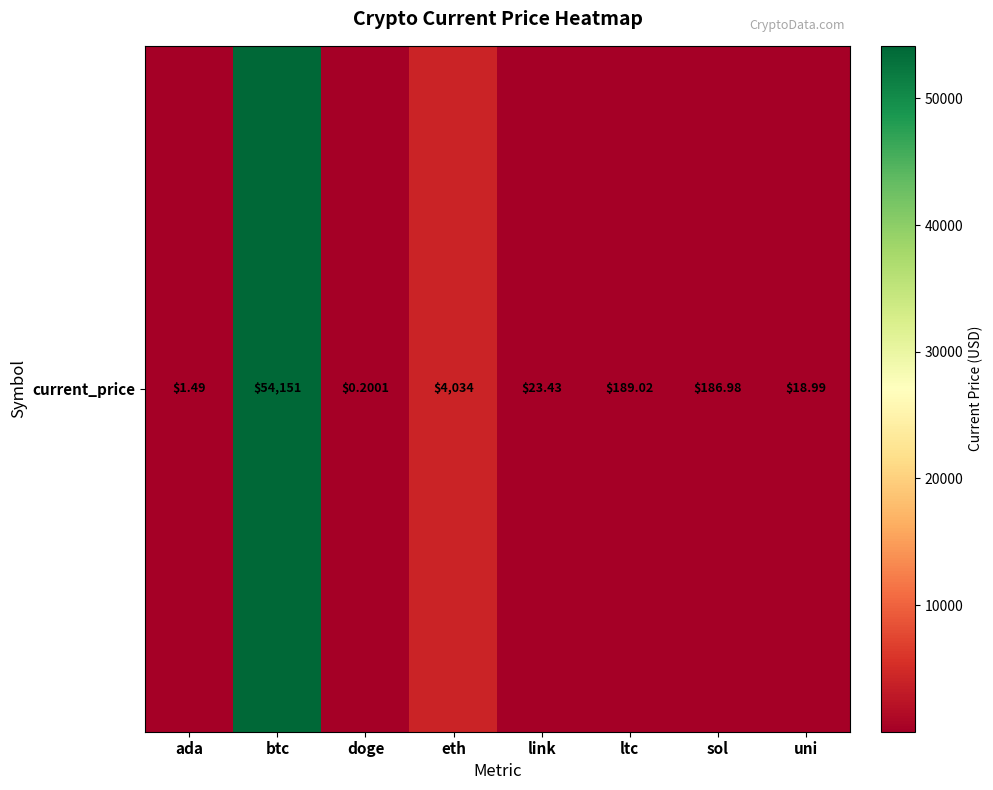

Which has a higher value, sol or uni?

sol